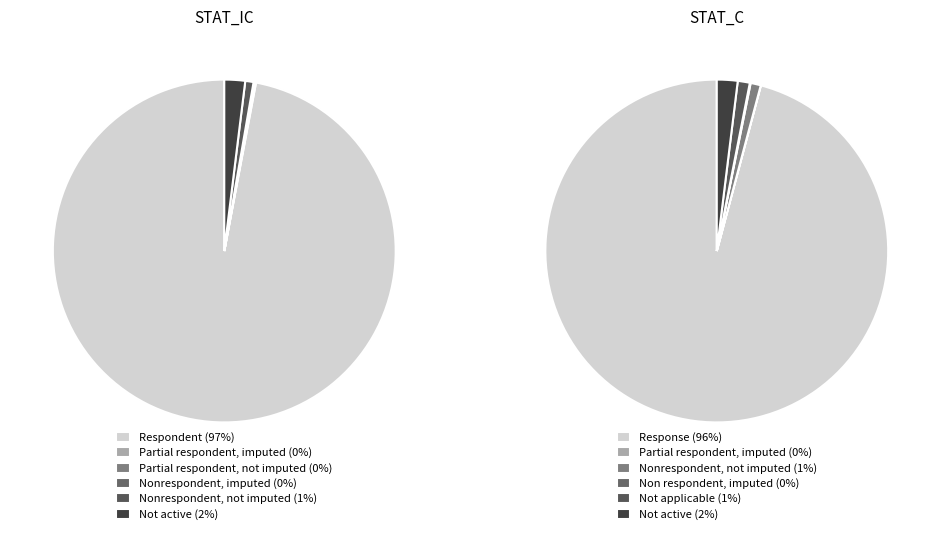

The 5 slice represents 9% of the pie. True or false?

False